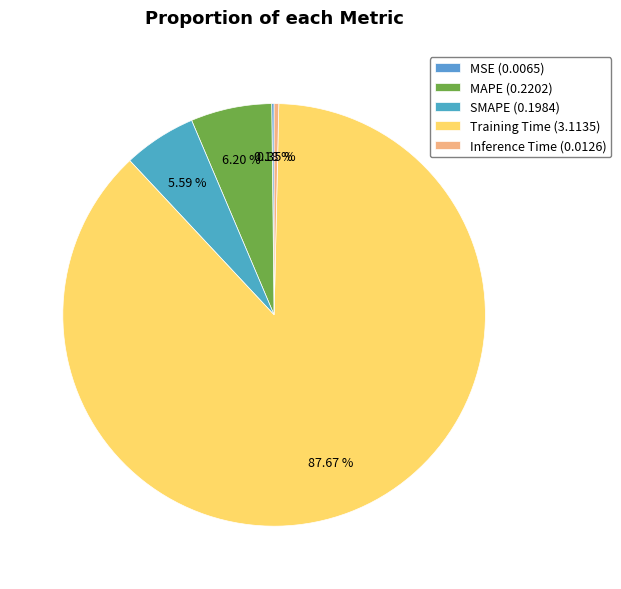

What percentage do MSE and MAPE together represent?

6.4%